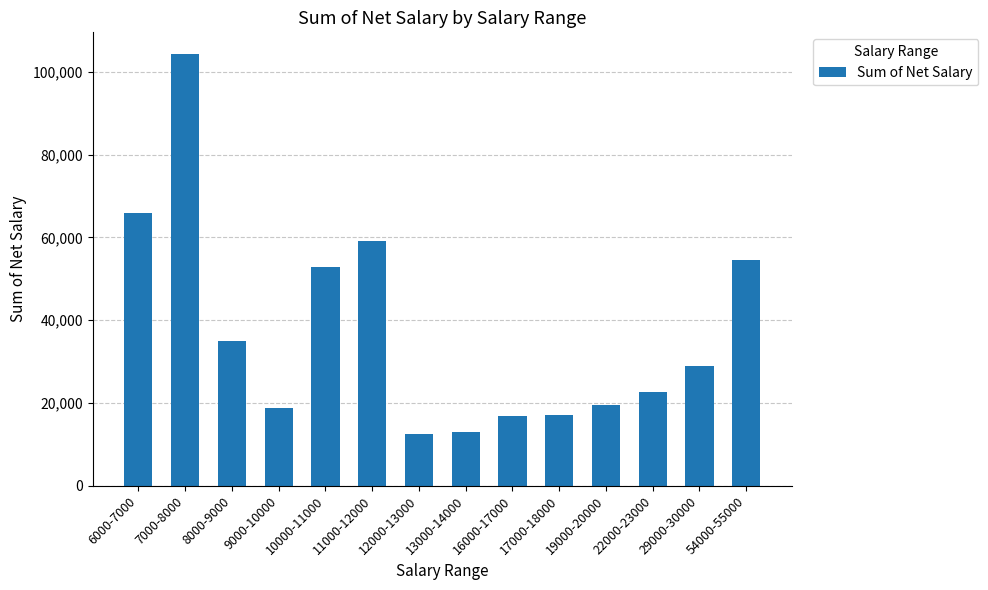

How many categories are shown in the chart?

14